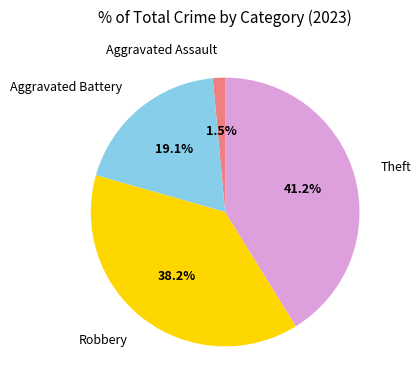

Is Aggravated Assault the majority of the pie?

No